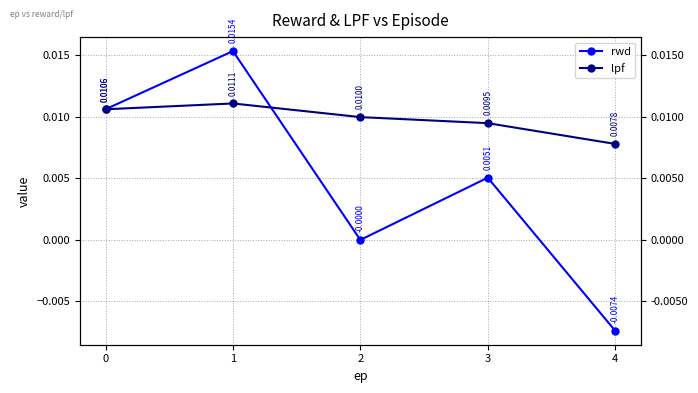

Which series changed the most between 0 and 4?

rwd